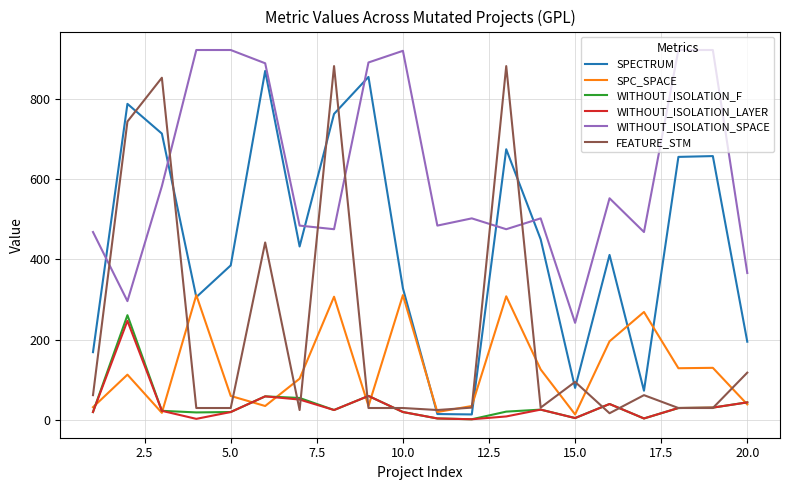

What are all the series names shown in the legend?

SPECTRUM, SPC_SPACE, WITHOUT_ISOLATION_F, WITHOUT_ISOLATION_LAYER, WITHOUT_ISOLATION_SPACE, FEATURE_STM